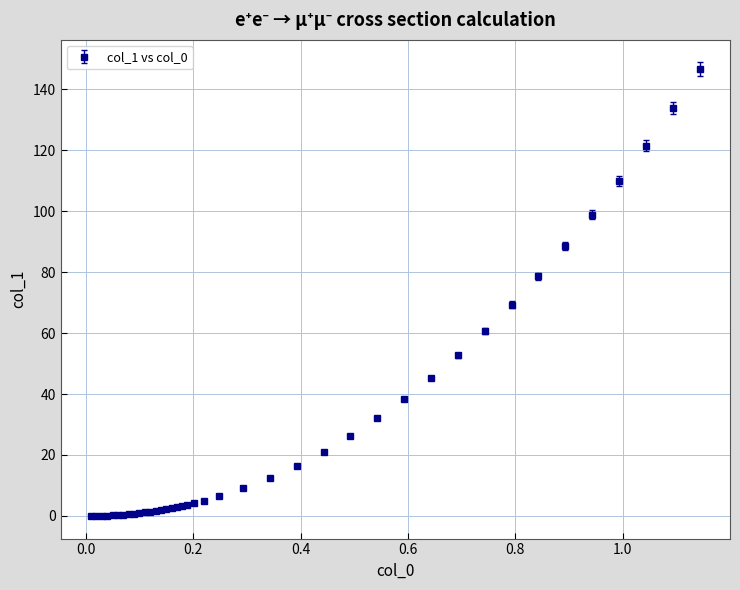

What is the difference between the maximum and second lowest values?

146.6